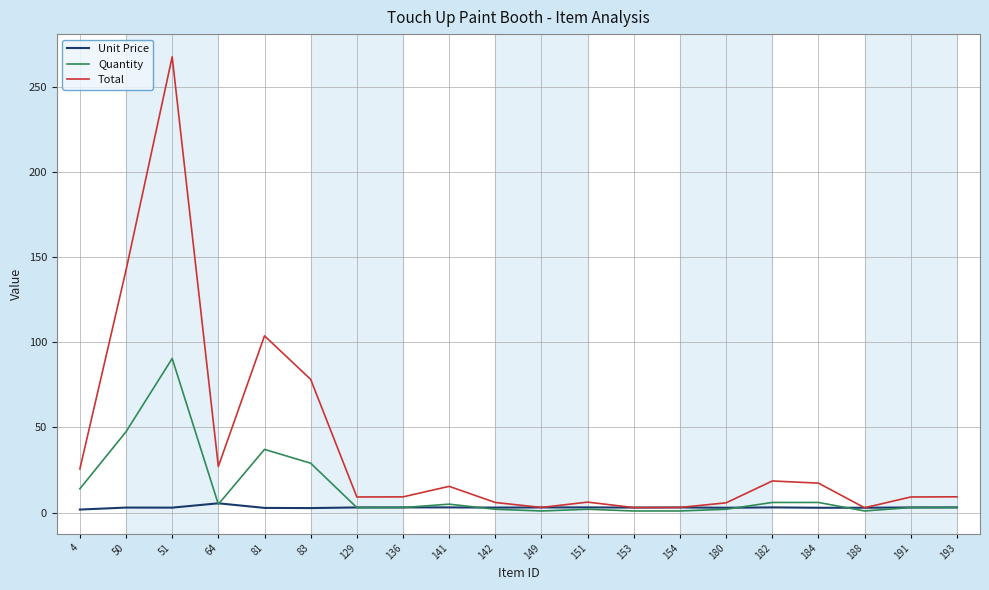

What is the sum of all Quantity values?

262.0